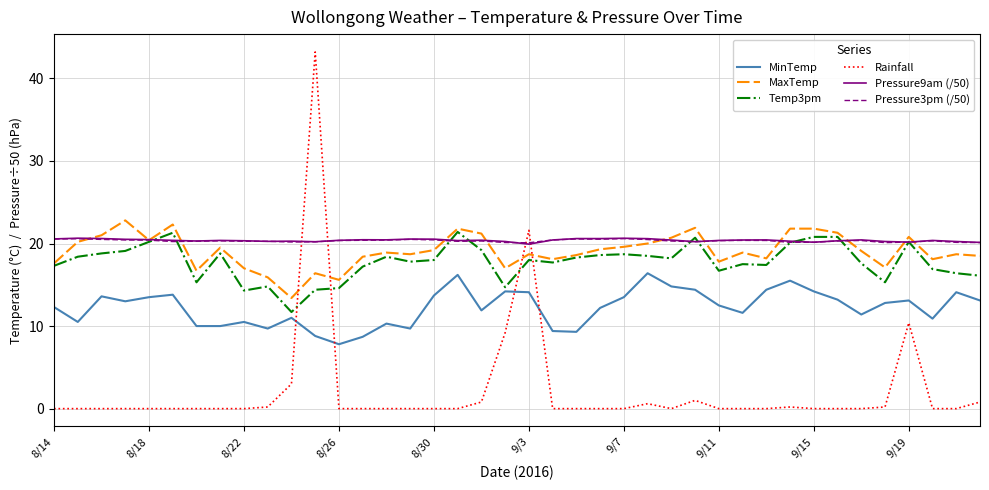

True or false: MinTemp and Pressure3pm (/50) intersect in this chart.

False